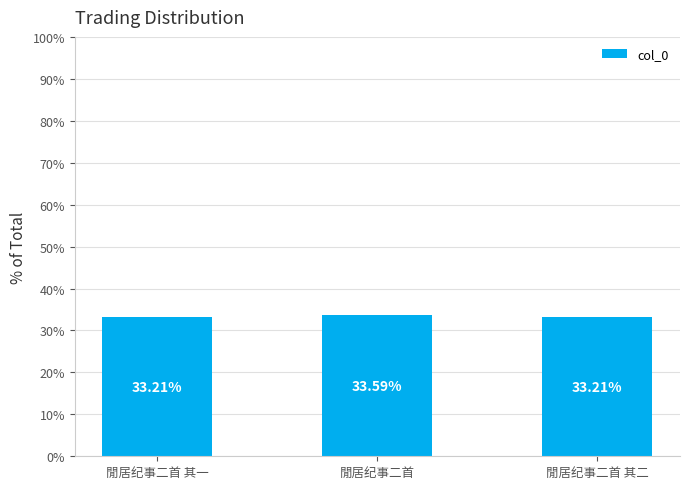

Reading left to right, transcribe all the data shown in this chart.

33.2	33.6	33.2